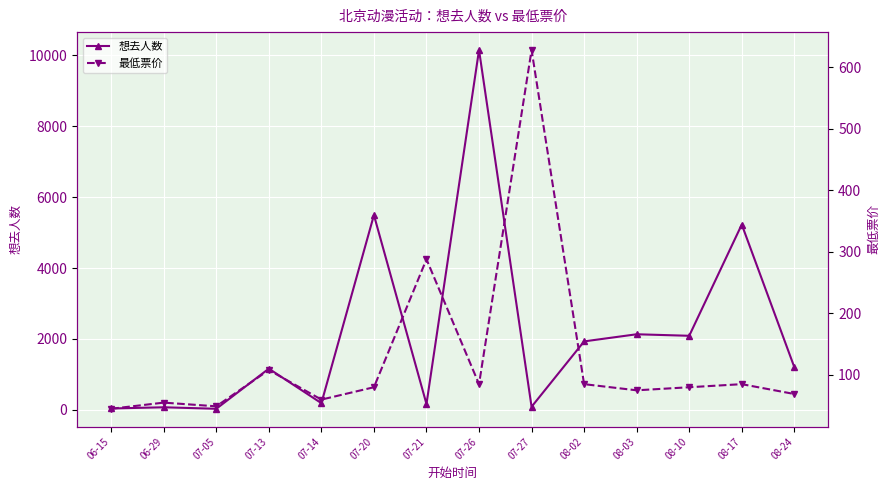

What is the average value of the 想去人数 series?

2139